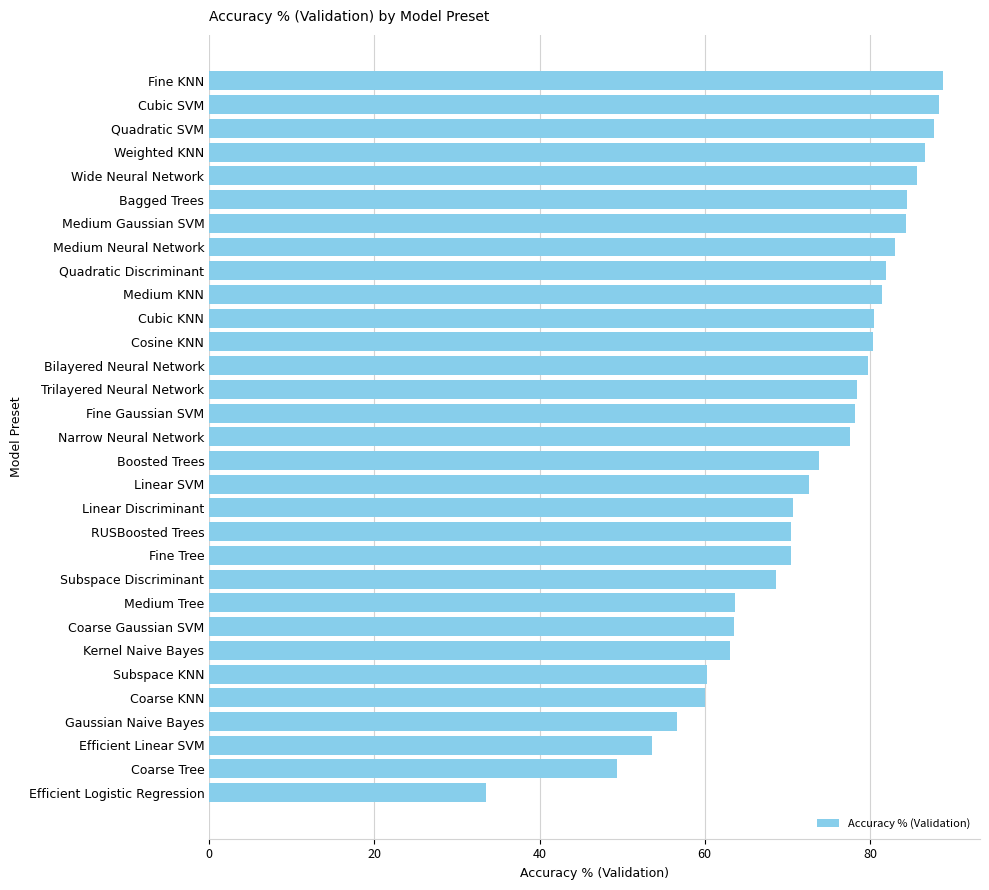

Which has a higher value, Kernel Naive Bayes or Efficient Linear SVM?

Kernel Naive Bayes